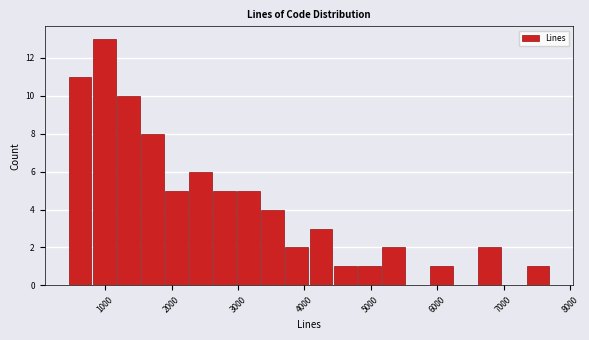

Around what value on the x-axis is the tallest bar? Give the approximate position of its centre, as read against the axis.

1000